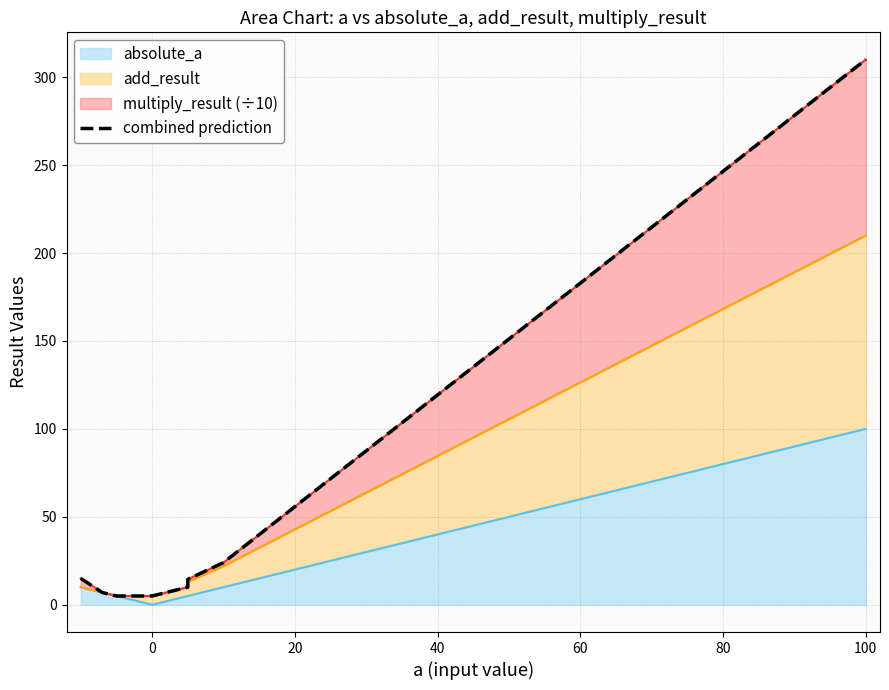

What is the difference between the maximum and minimum values?

305.0